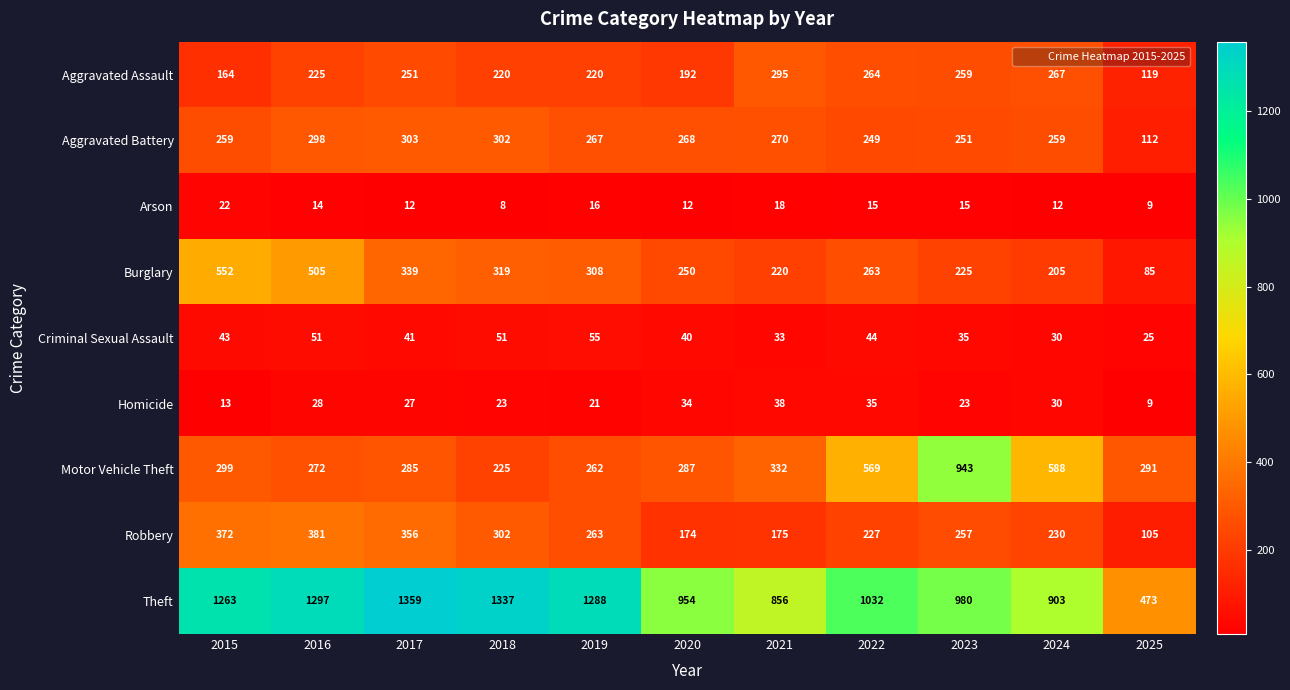

True or false: Homicide has a value of 35 at 2022.

True